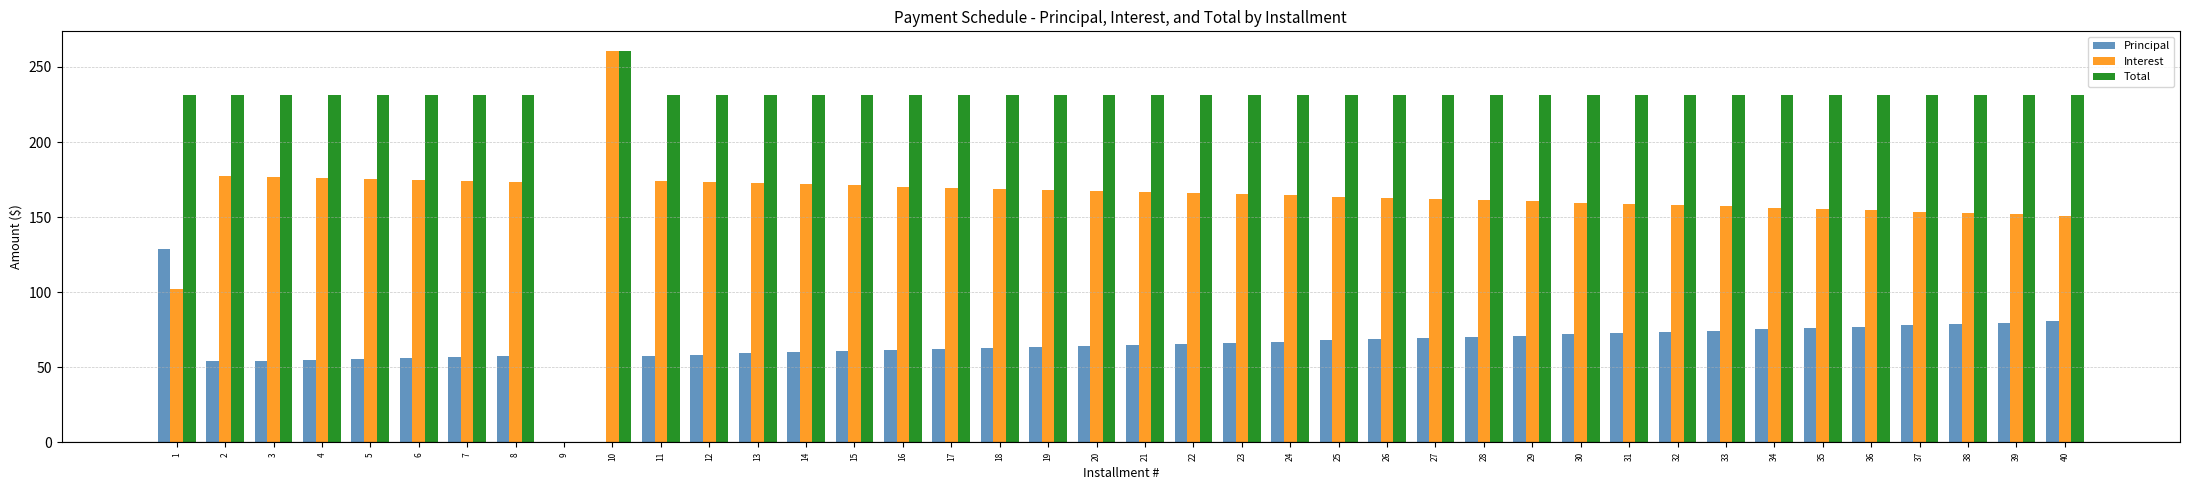

At which category is the sum across all series the highest?

10